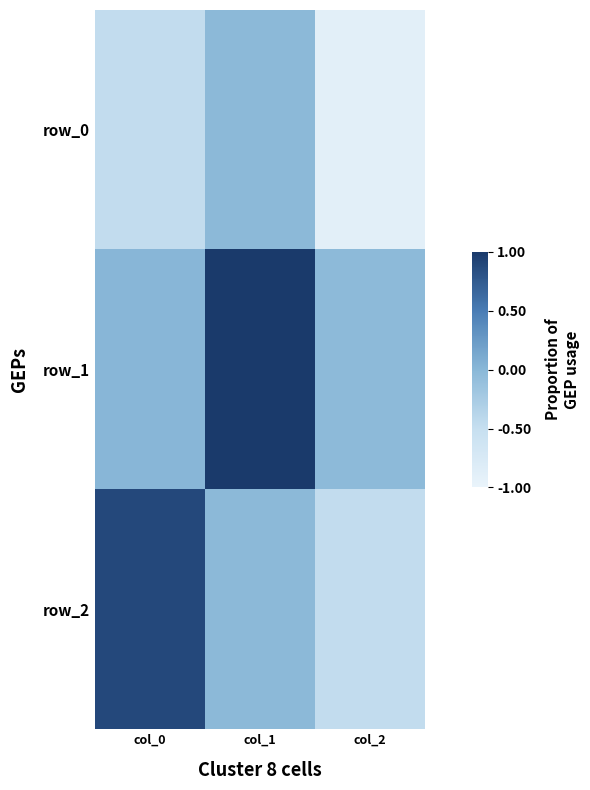

What is the sum of all row_0 values?

-1.4